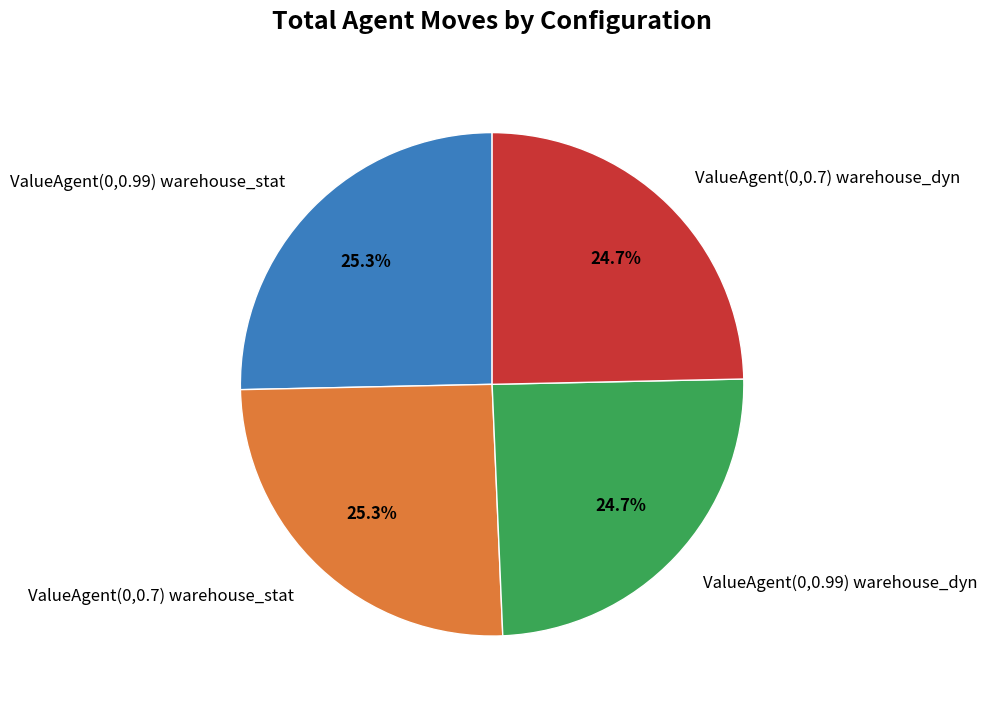

Is it true that ValueAgent(0,0.7) warehouse_stat is 25% of the pie?

True